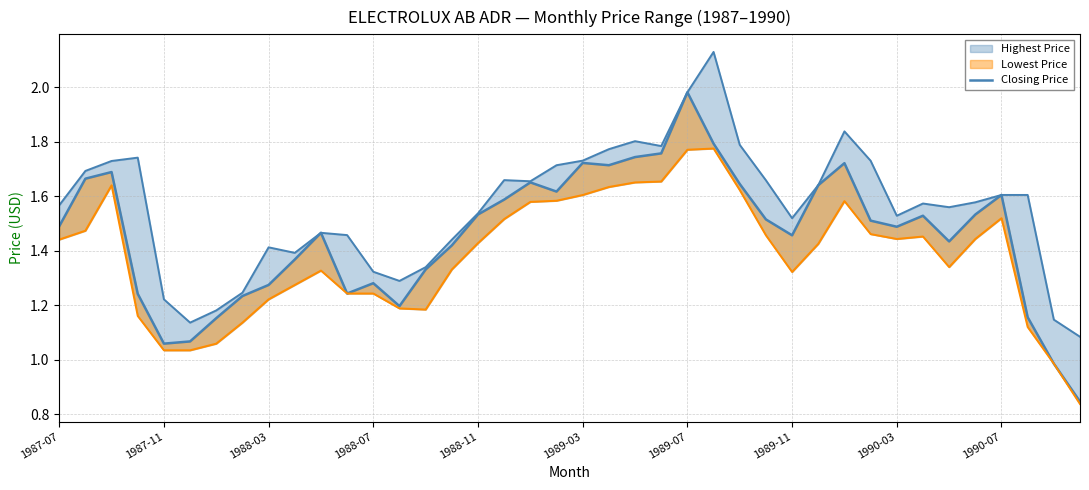

What is the difference between the second highest and minimum values?

0.9